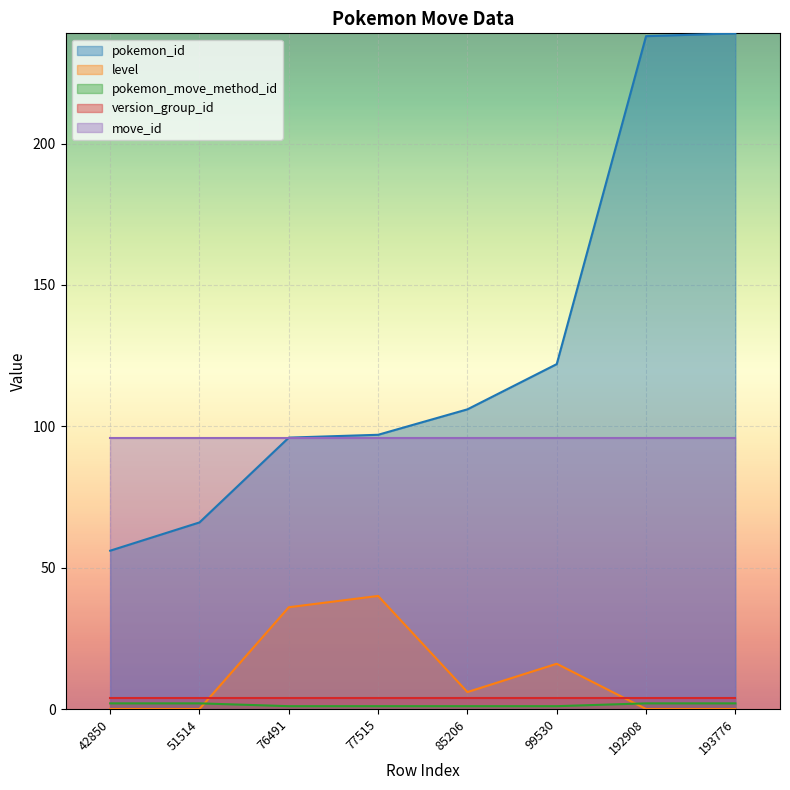

How many values in the level series exceed 6?

3